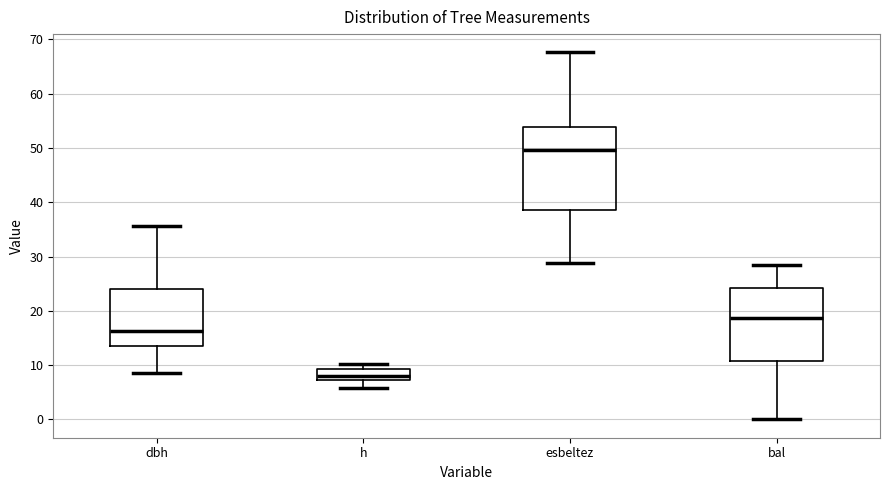

Reading left to right, transcribe this box plot: for each box, give where its median line is, the range the box spans, and where its two whiskers end, as read against the y-axis. The values are not printed on the chart, so give them approximately, as read against the axis.

dbh: median 16, box 13 to 24, whiskers 8 to 36
h: median 8, box 7 to 9, whiskers 6 to 10
esbeltez: median 50, box 39 to 54, whiskers 29 to 68
bal: median 19, box 11 to 24, whiskers 0 to 28